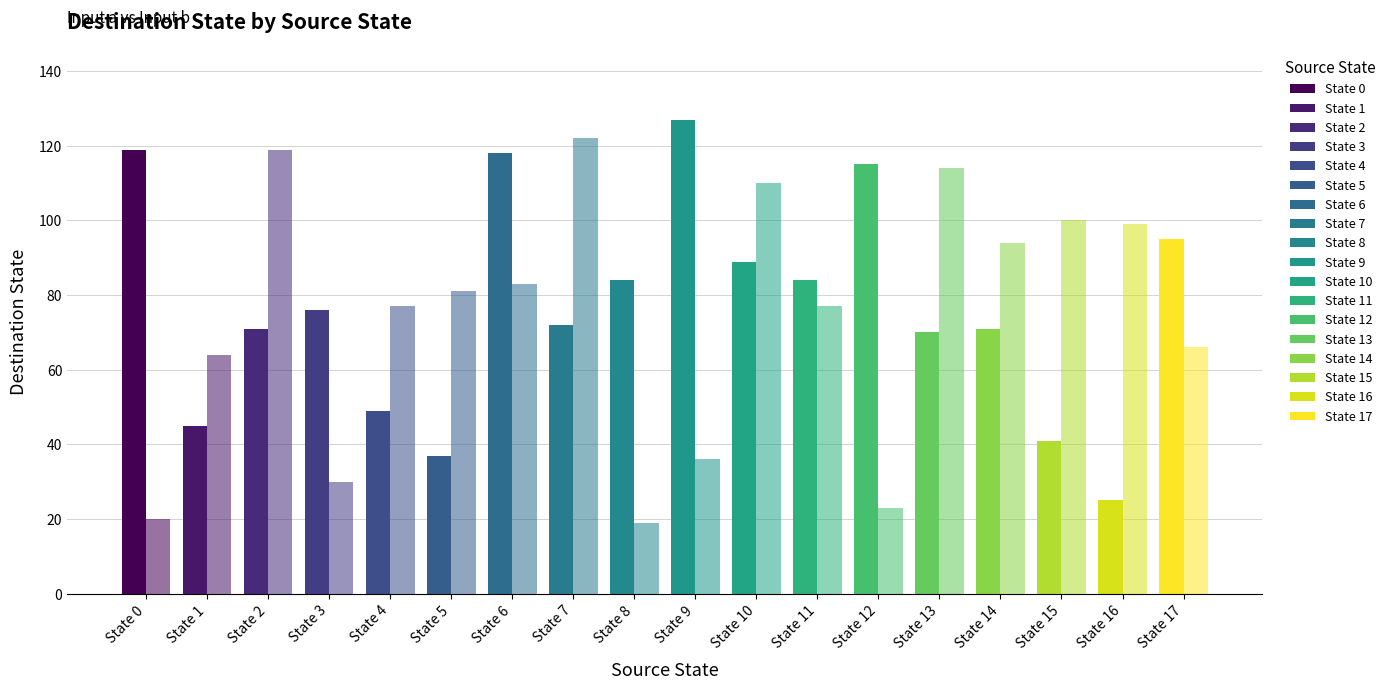

How many distinct data groups are displayed?

2